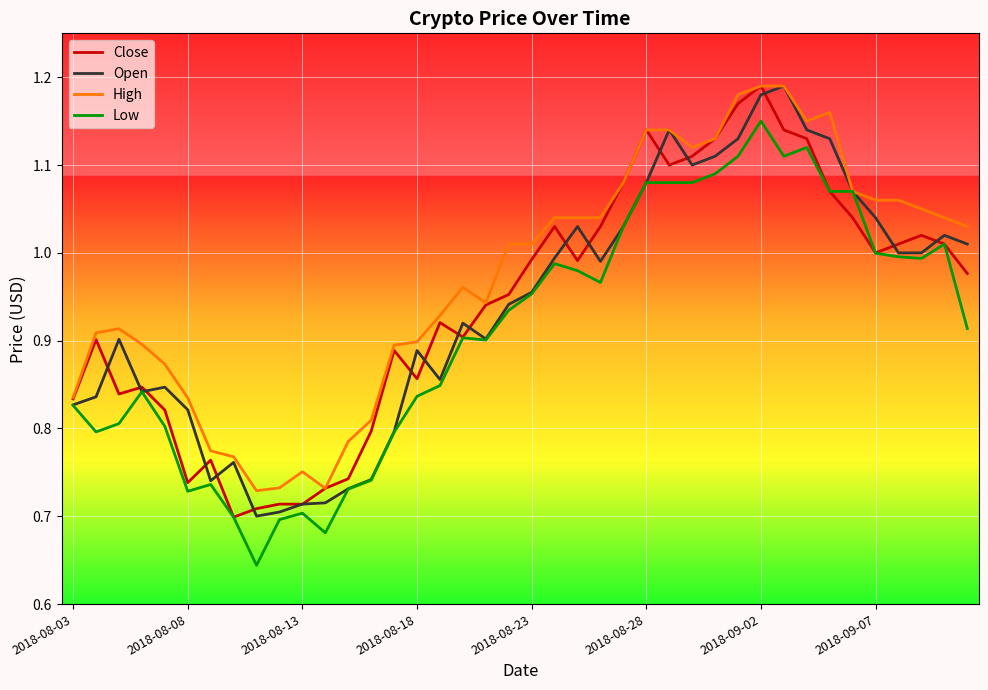

Which series has the largest total across all categories?

High